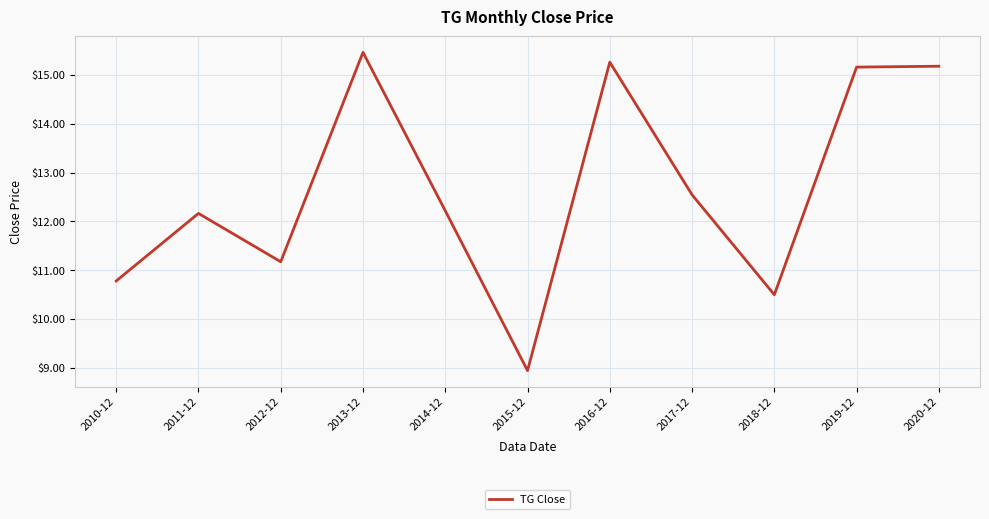

Read the value at 2020-12.

15.2